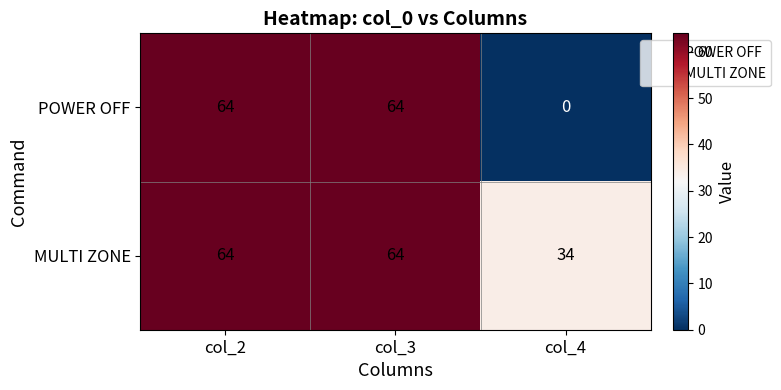

What is the difference between the maximum and minimum values in the POWER OFF series?

64